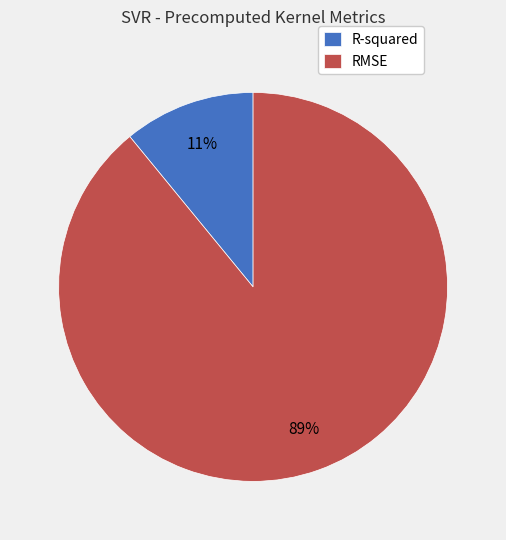

True or false: R-squared accounts for 11% of the total.

True